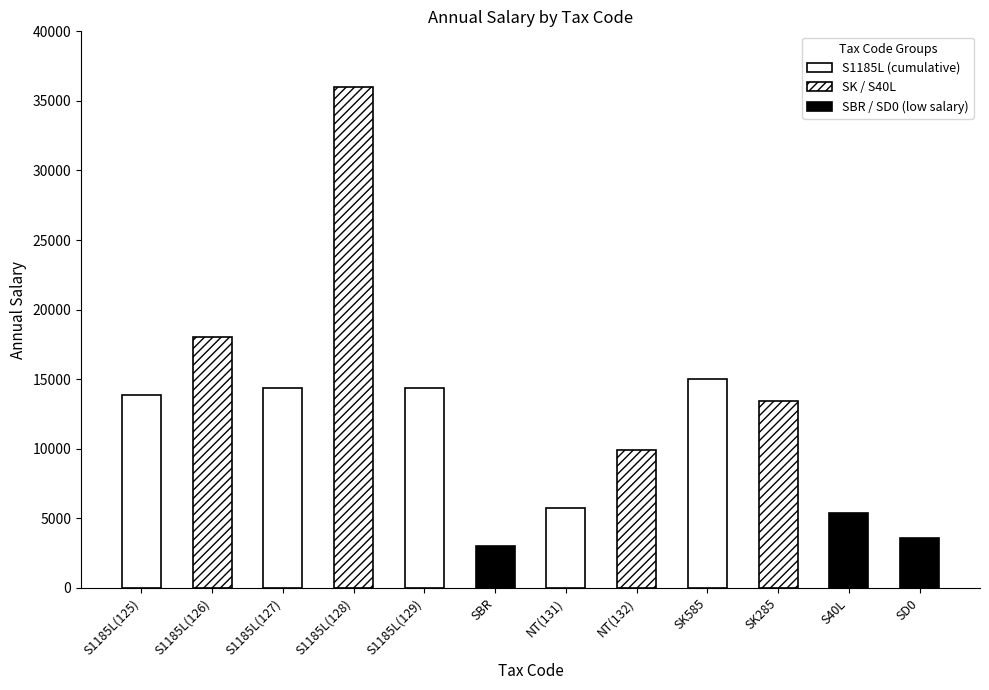

Approximately how many times larger is the value at SK585 compared to NT(131)?

2.6